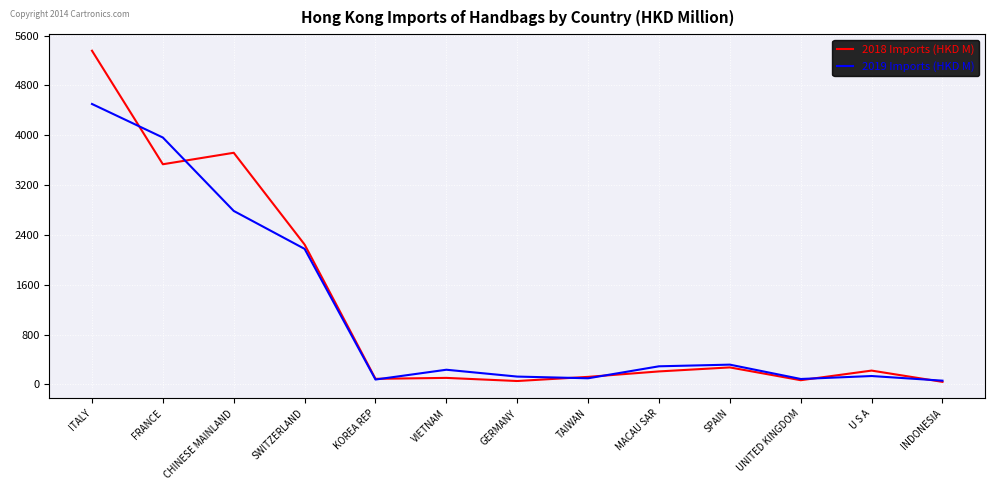

True or false: 2019 Imports (HKD M) and 2018 Imports (HKD M) intersect in this chart.

True